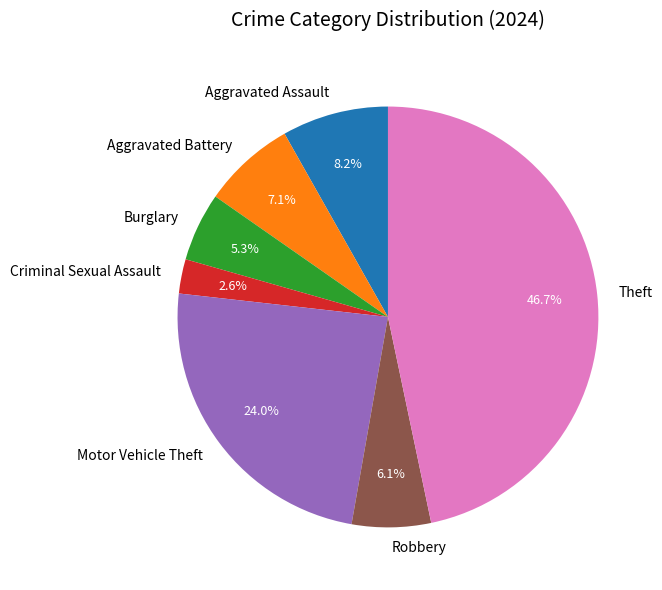

Is Burglary the majority of the pie?

No